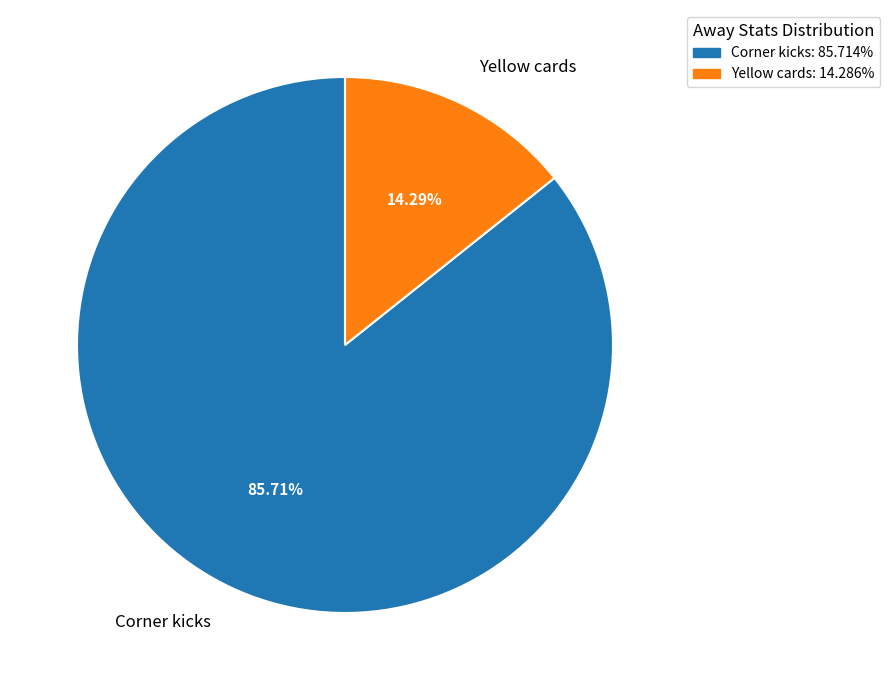

How many slices are in this pie chart?

2